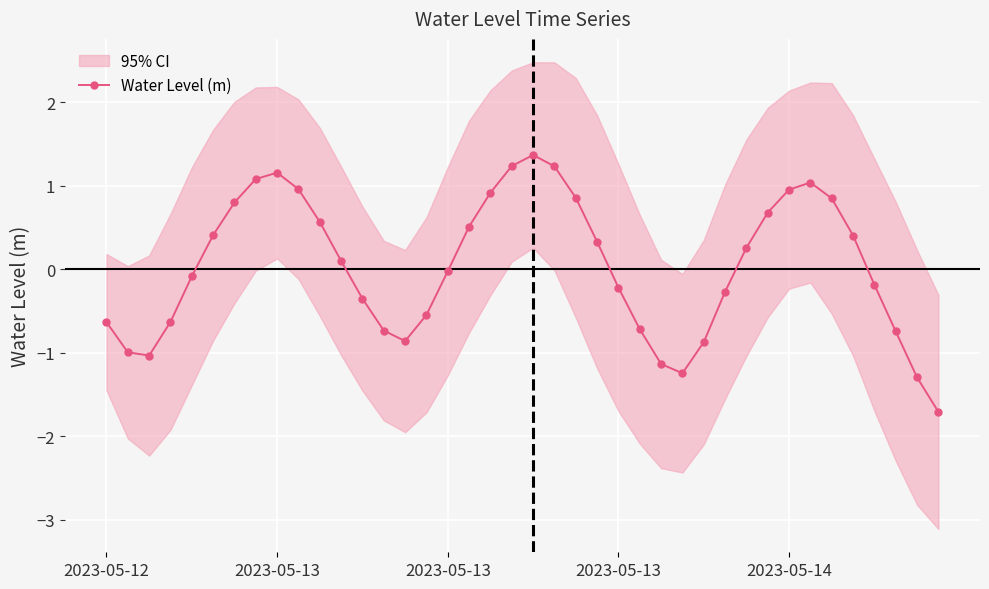

Read the value at 18.

0.9